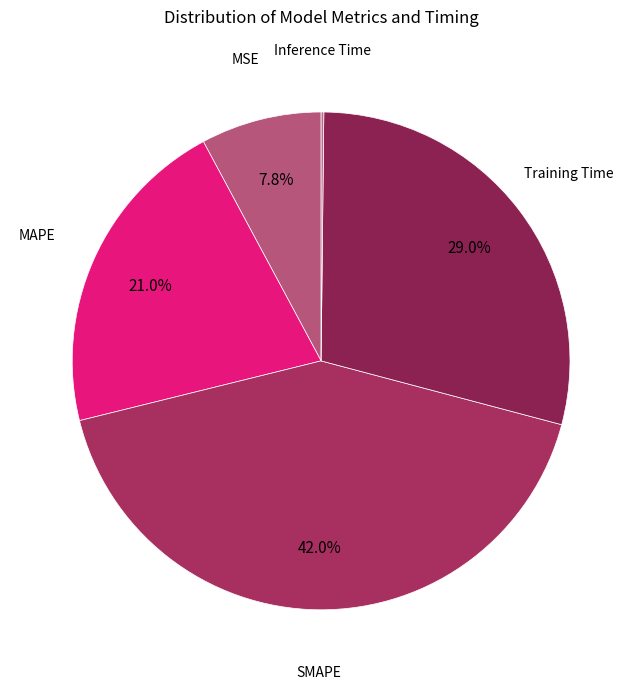

Does MAPE account for over 50% of the chart?

No